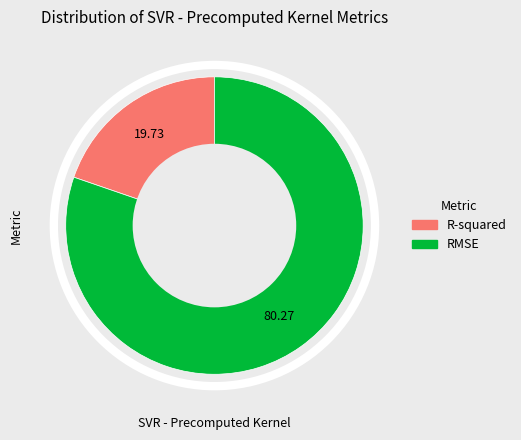

Approximately how many times larger is the value at R-squared compared to RMSE?

0.2